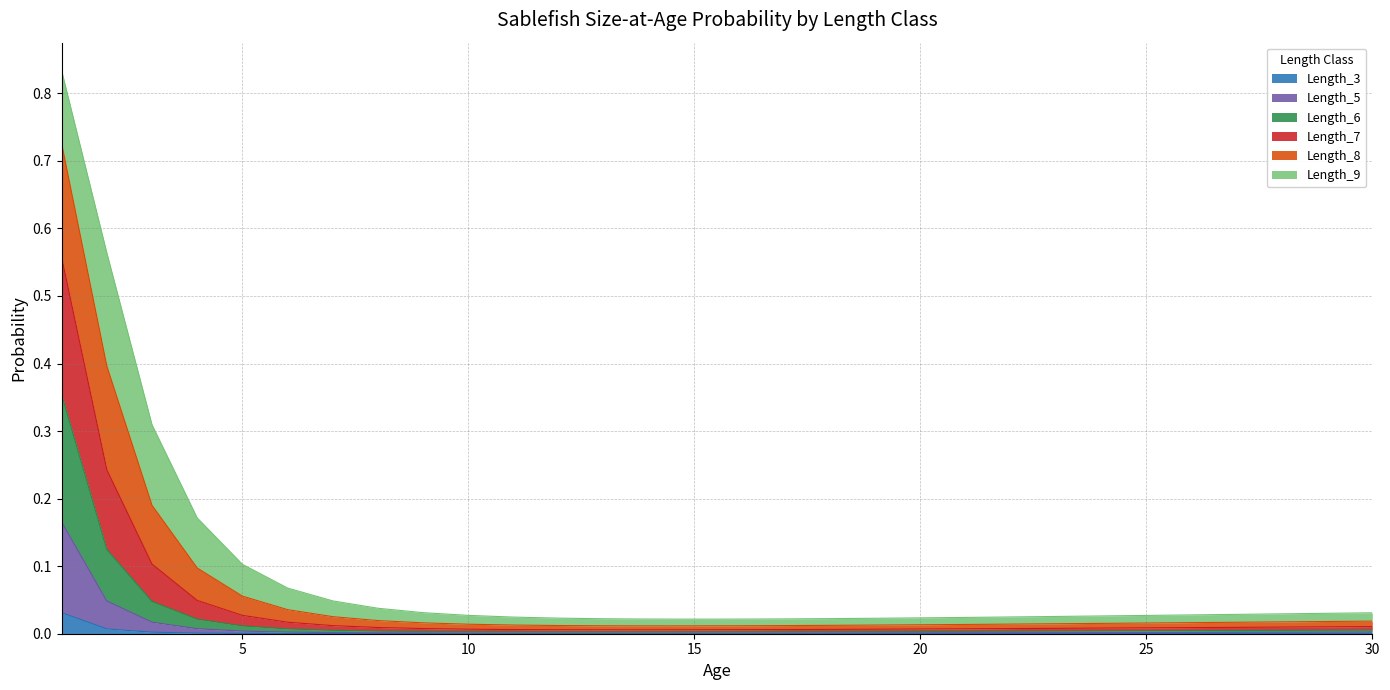

The Length_6 series shows 0.0 at 9. True or false?

False